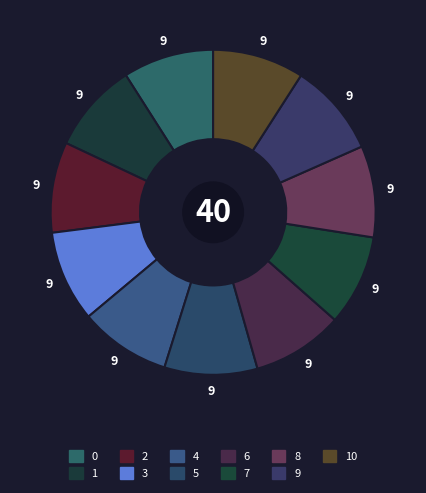

Which category has the smallest portion of the pie?

1